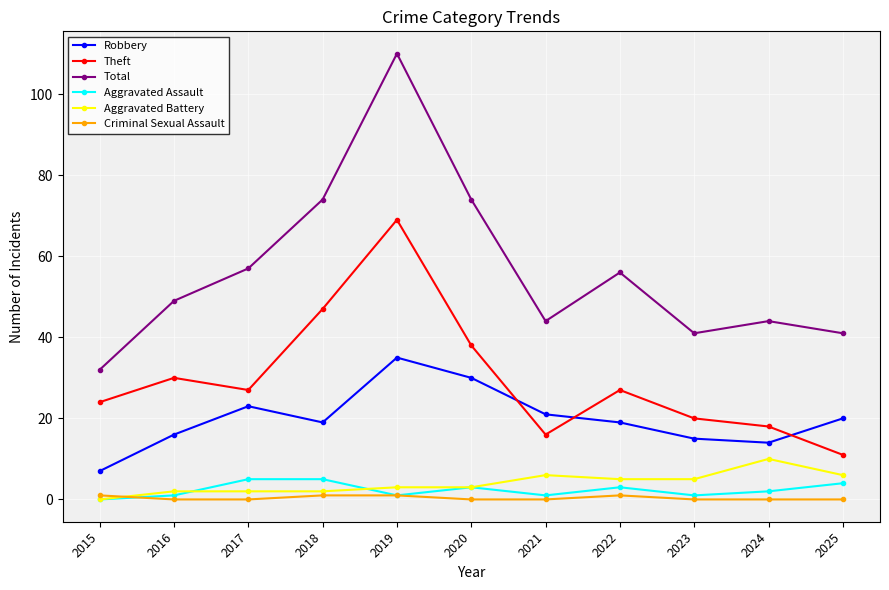

What is the value of the Robbery point at the 8th from the left?

19